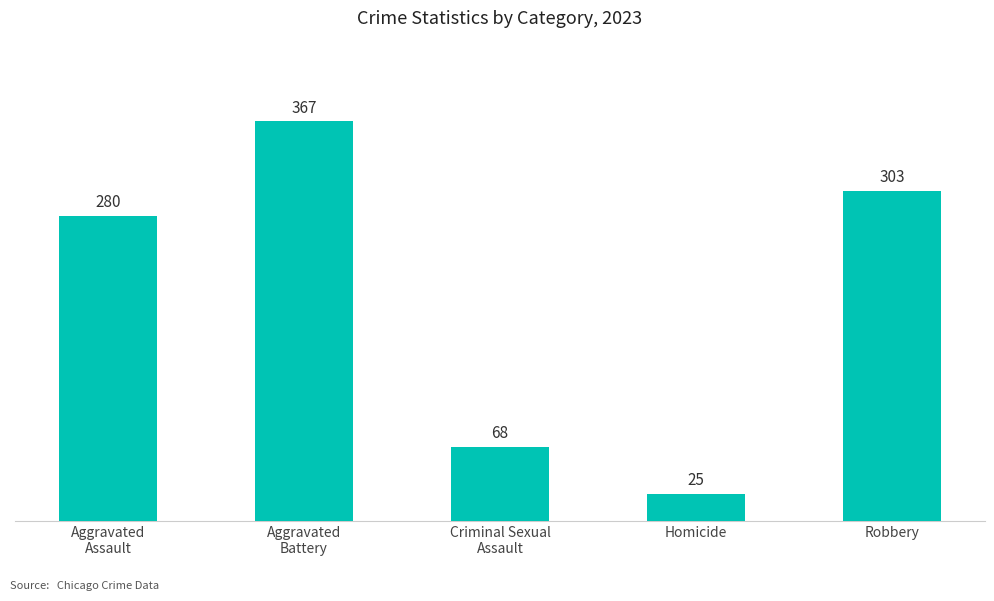

Rank the categories by value from lowest to highest.

Homicide, Criminal Sexual
Assault, Aggravated
Assault, Robbery, Aggravated
Battery